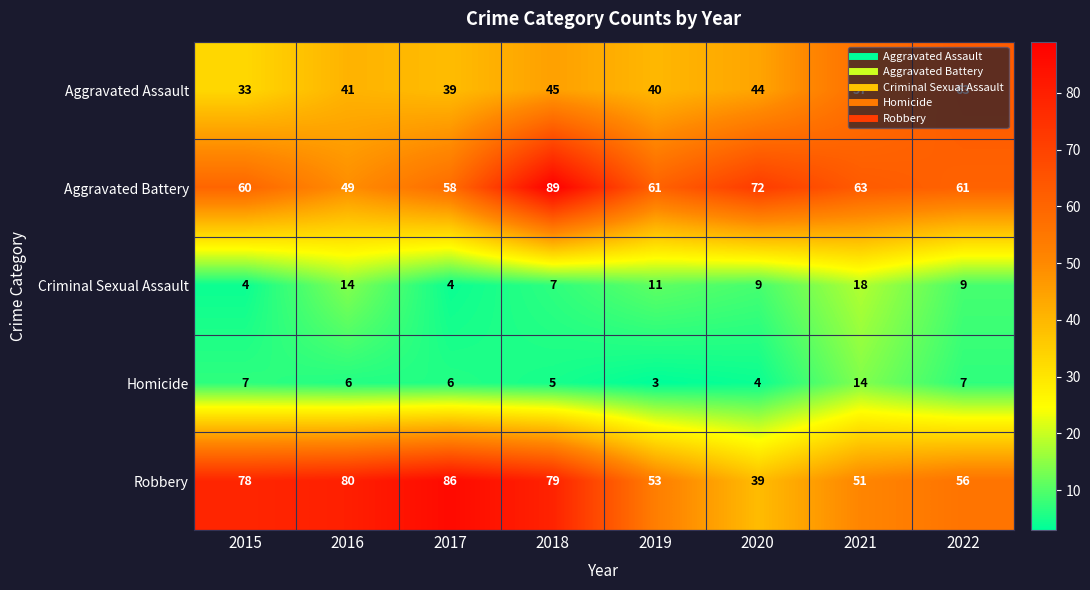

What is the total value across all series at 2020?

168